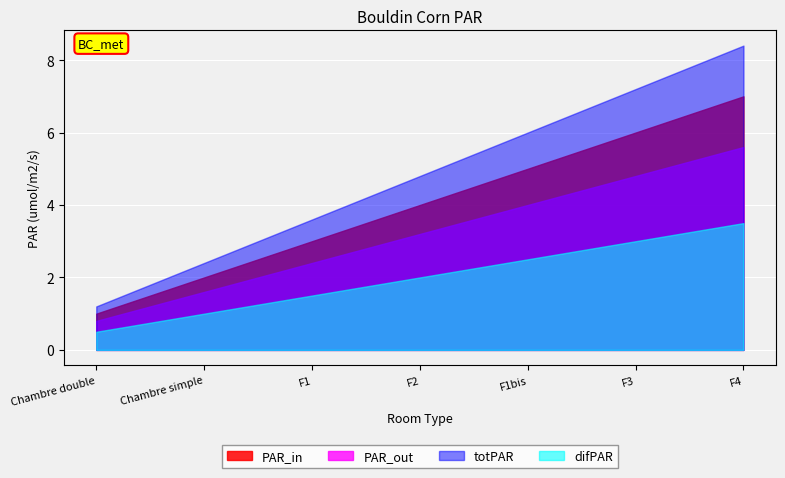

Which has a higher value, F2 or Chambre simple?

F2